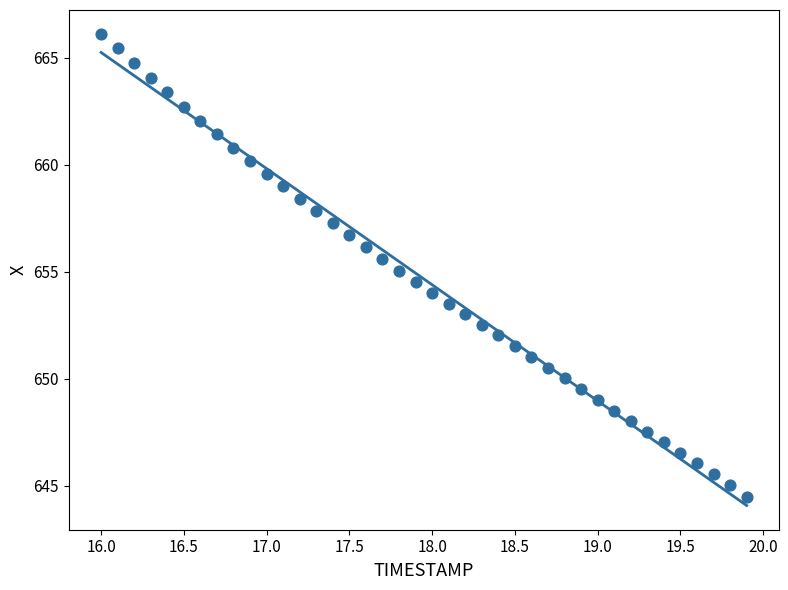

What is the range of X values (max minus min)?

3.9